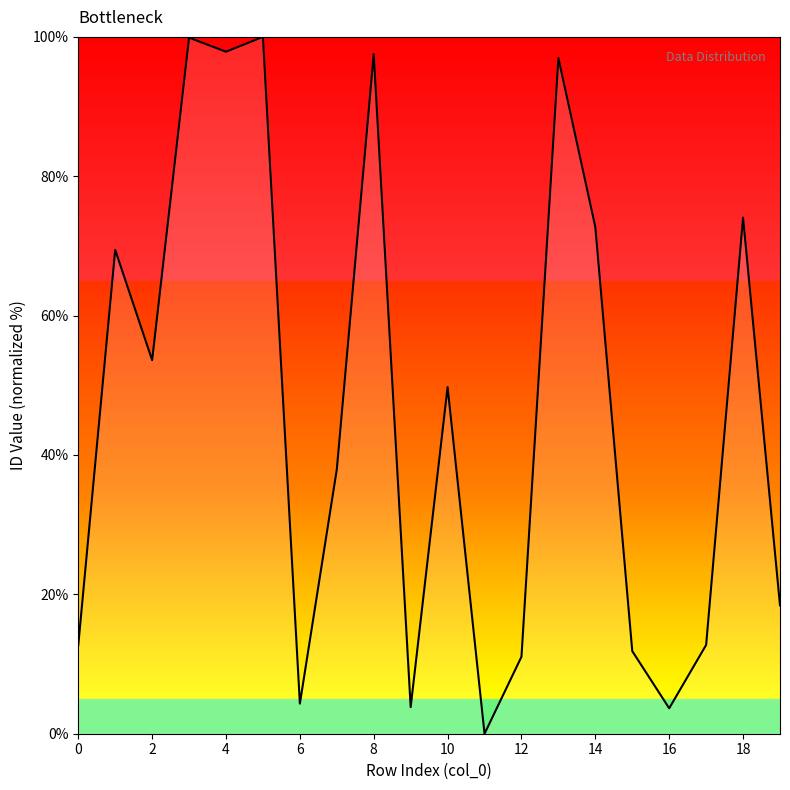

What is the maximum value shown in the chart?

100.0